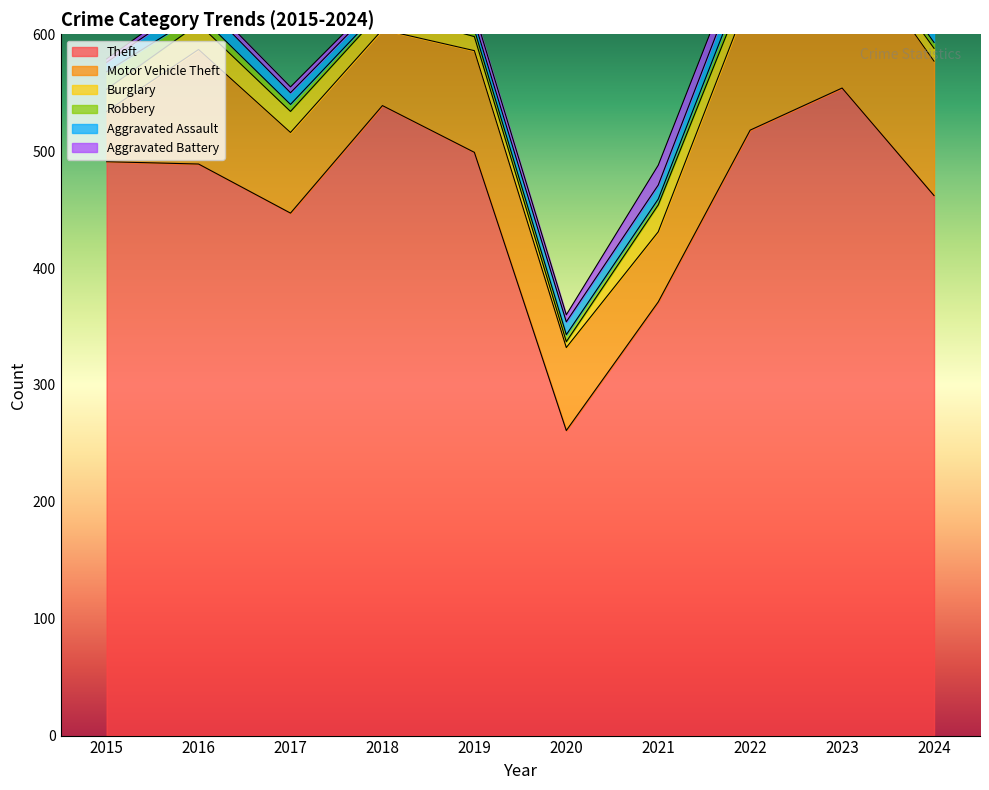

The Burglary series shows 2 at 2020. True or false?

False